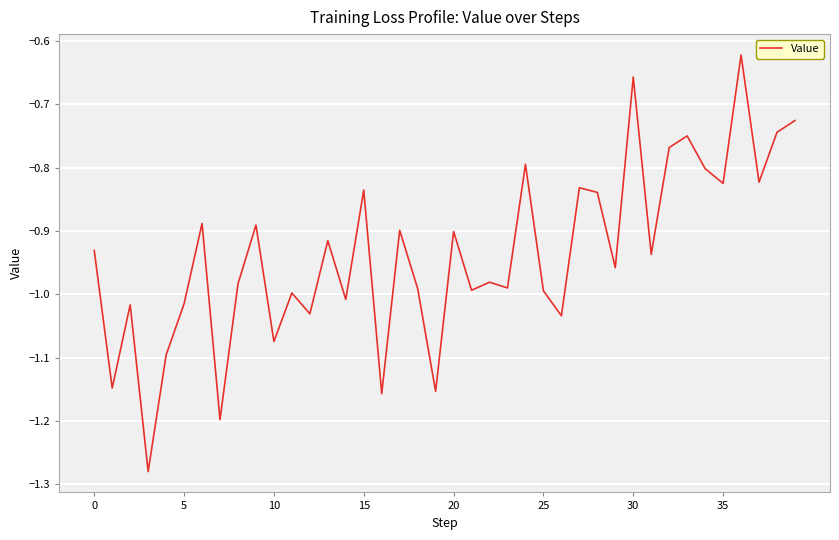

Count the number of data series in this chart.

1